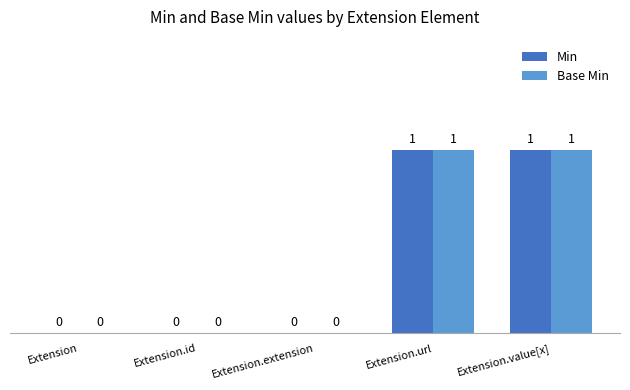

Reading left to right, list all the values displayed in this chart.

Min: Extension=0	Extension.id=0	Extension.extension=0	Extension.url=1	Extension.value[x]=1
Base Min: Extension=0	Extension.id=0	Extension.extension=0	Extension.url=1	Extension.value[x]=1